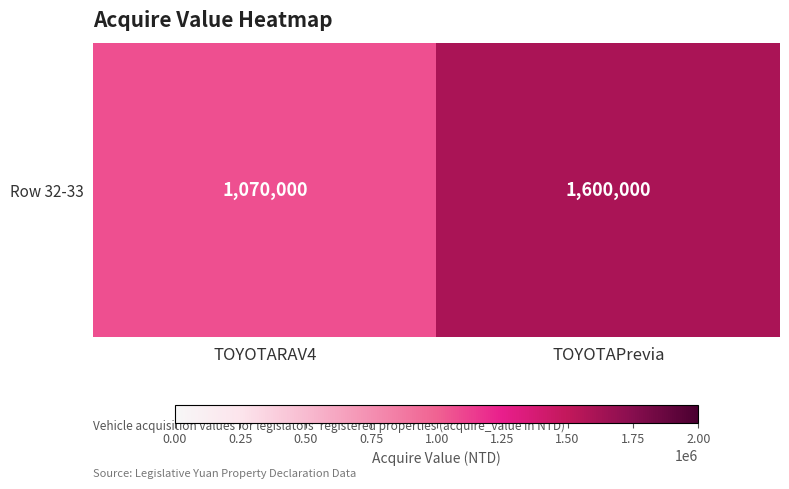

Rank the categories by value from highest to lowest.

TOYOTAPrevia, TOYOTARAV4